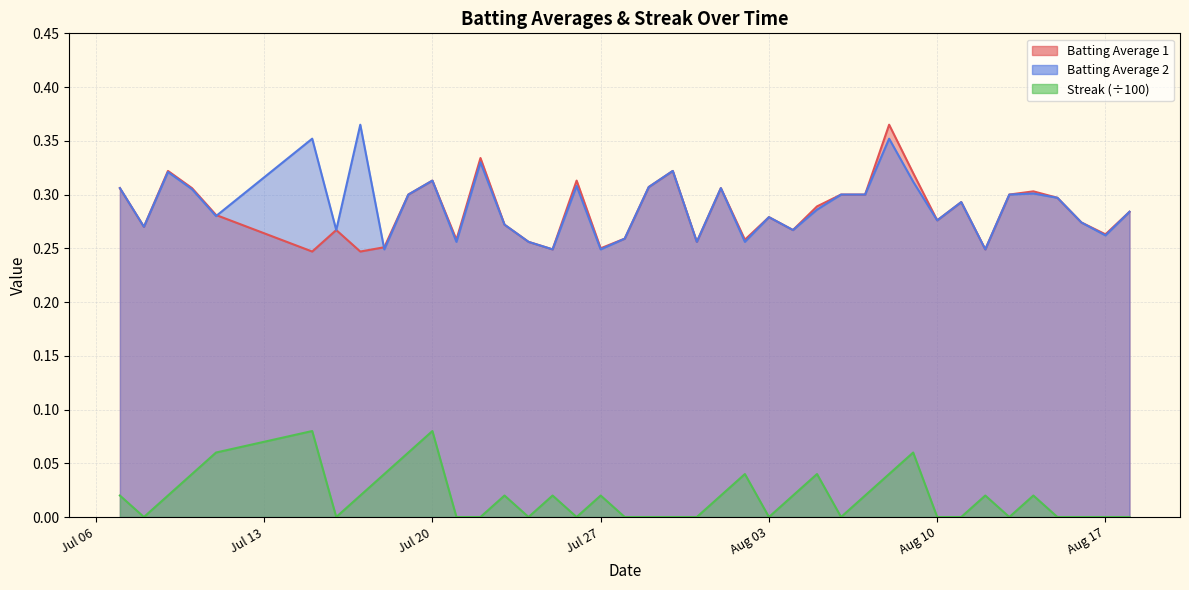

True or false: Streak (÷100) and Batting Average 2 intersect in this chart.

False